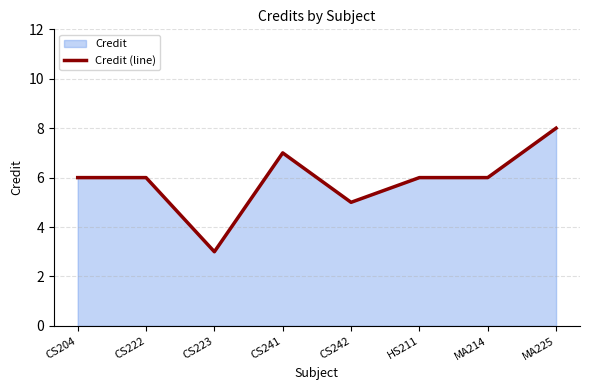

List the labels in order of value, largest first.

MA225, CS241, CS204, CS222, HS211, MA214, CS242, CS223